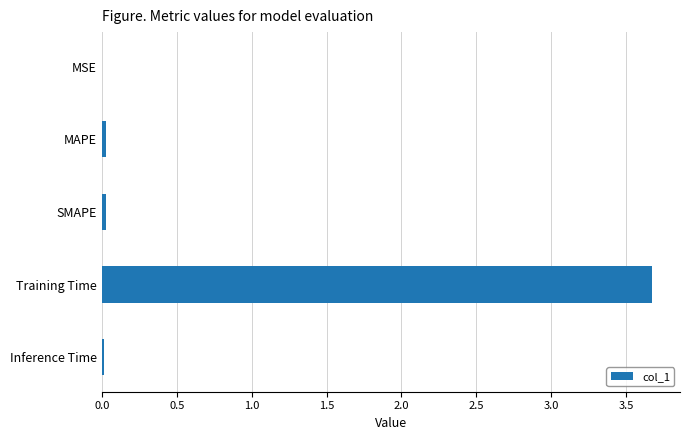

Which has a higher value, MAPE or Training Time?

Training Time